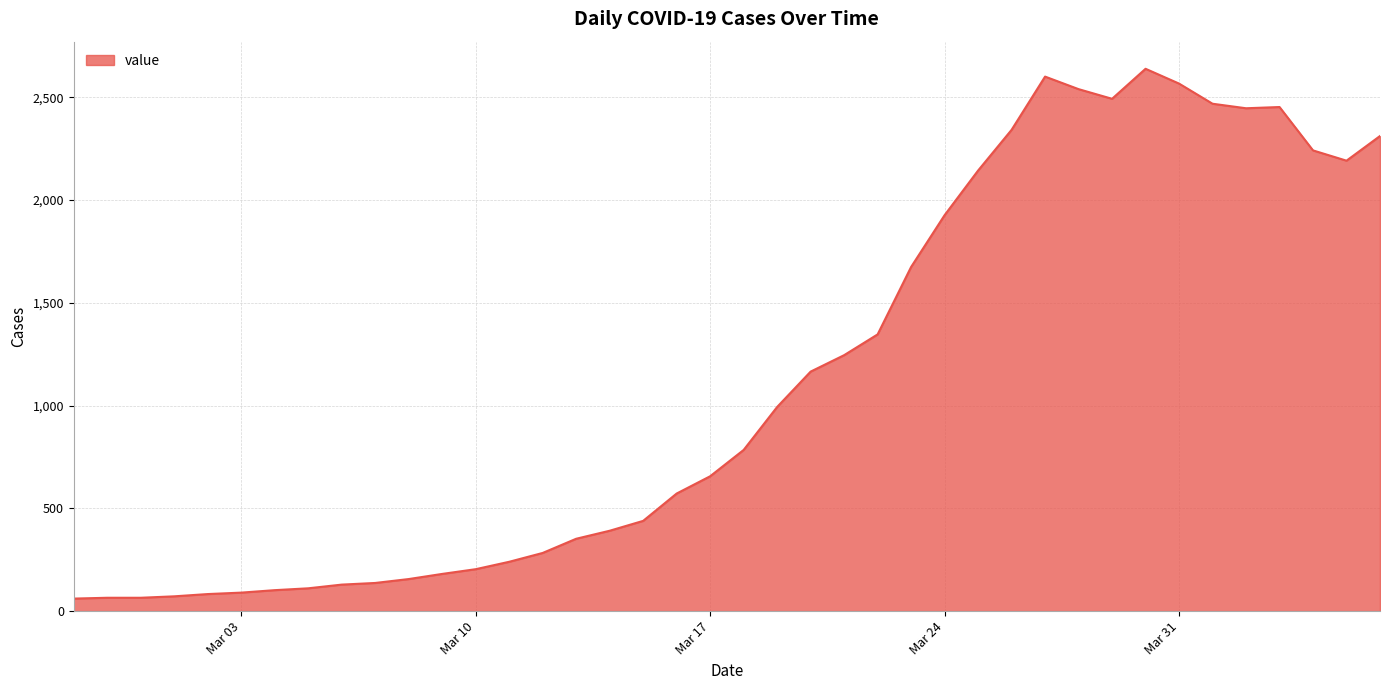

How many lines are shown in the chart?

1